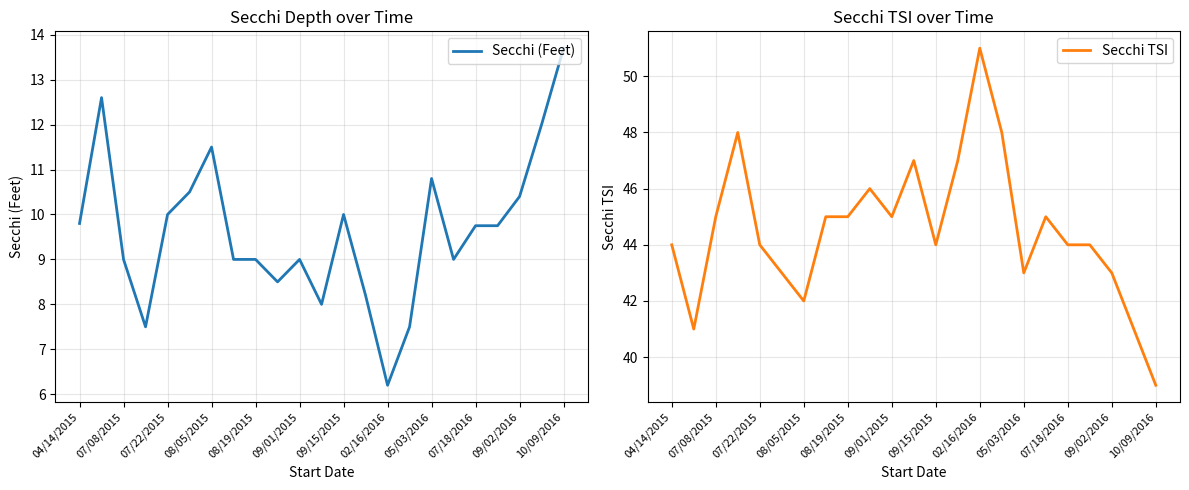

At which label does Secchi (Feet) reach its peak?

10/09/2016